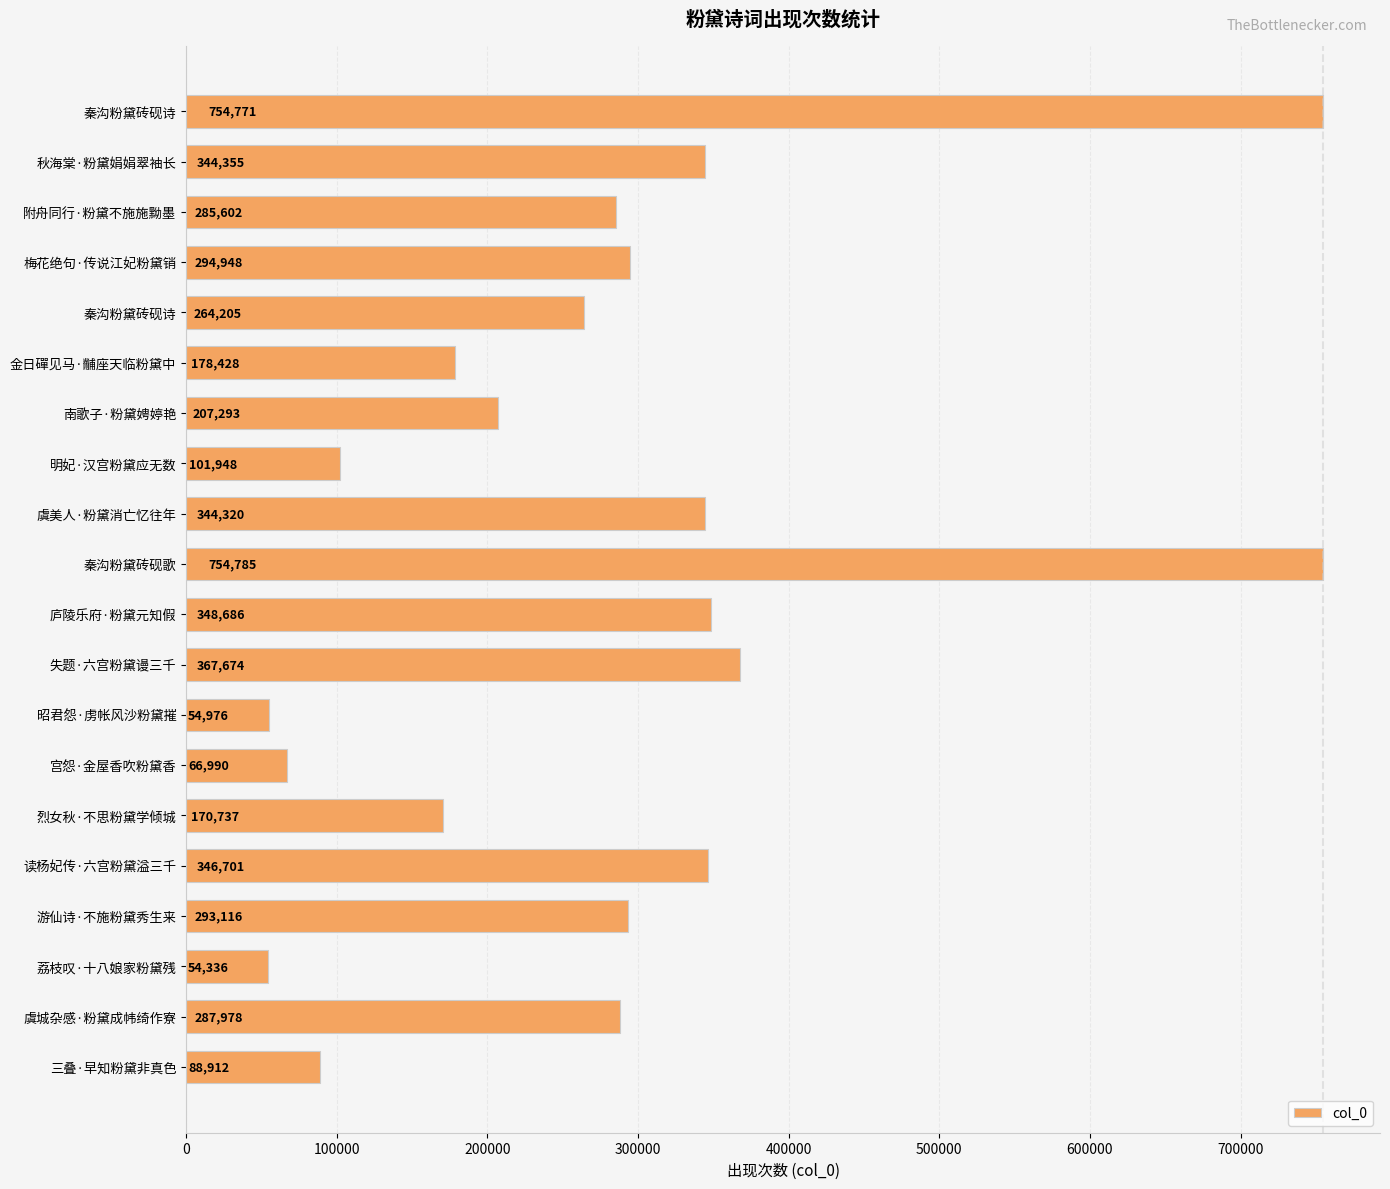

How many categories are shown in the chart?

20